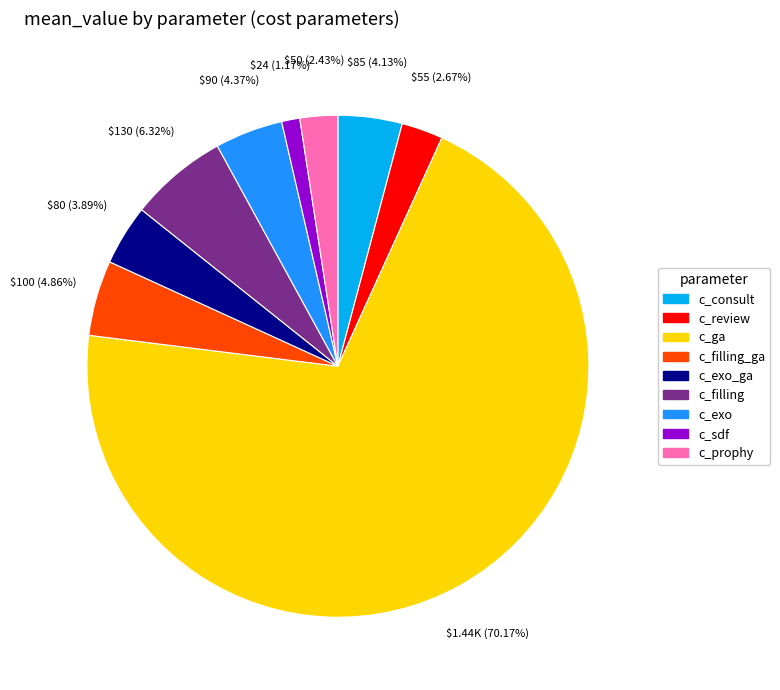

How many slices are in this pie chart?

9